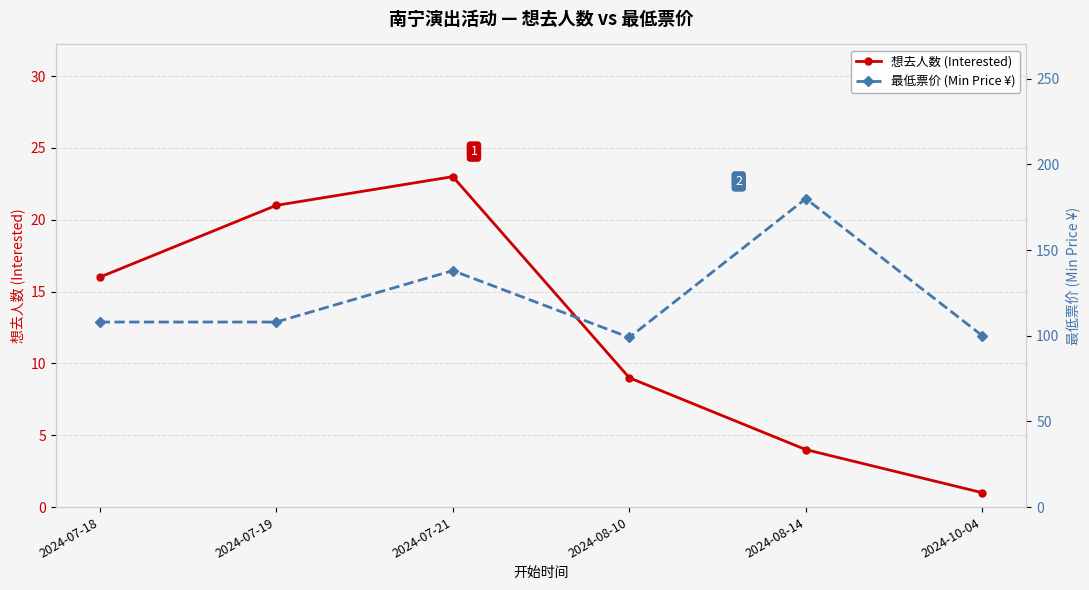

True or false: 想去人数 (Interested) and 最低票价 (Min Price ¥) intersect in this chart.

False